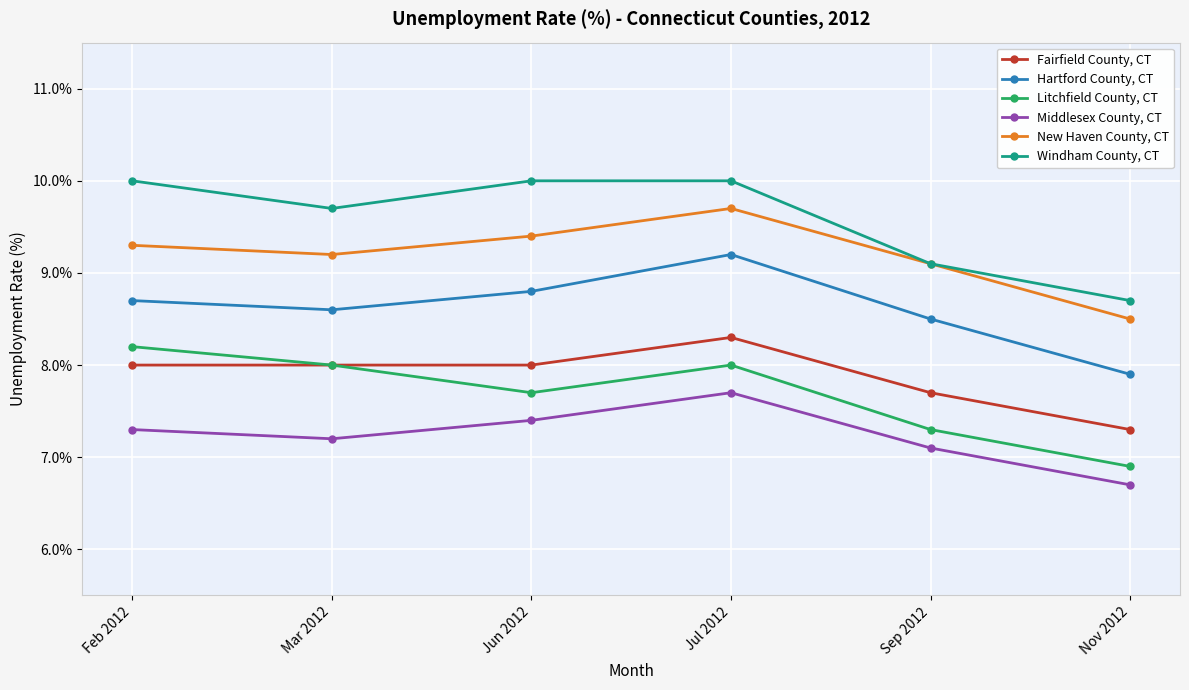

Reading left to right, extract all data points from this chart.

Fairfield County, CT: 8.0	8.0	8.0	8.3	7.7	7.3
Hartford County, CT: 8.7	8.6	8.8	9.2	8.5	7.9
Litchfield County, CT: 8.2	8.0	7.7	8.0	7.3	6.9
Middlesex County, CT: 7.3	7.2	7.4	7.7	7.1	6.7
New Haven County, CT: 9.3	9.2	9.4	9.7	9.1	8.5
Windham County, CT: 10.0	9.7	10.0	10.0	9.1	8.7